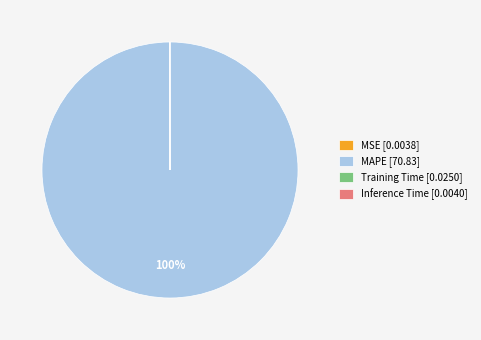

To the nearest percent, what is the difference between the largest and smallest slice percentages?

100%